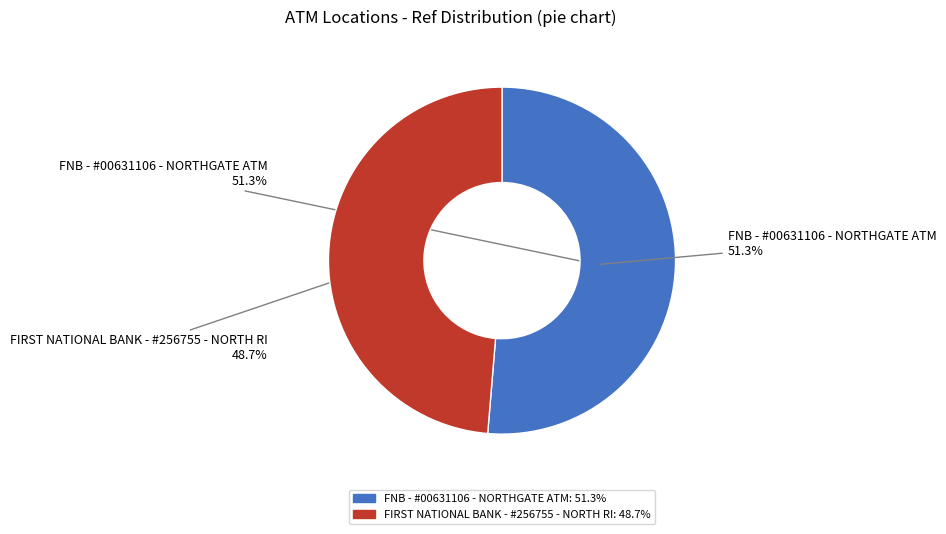

What portion of the pie excludes FNB - #00631106 - NORTHGATE ATM?

48.7%